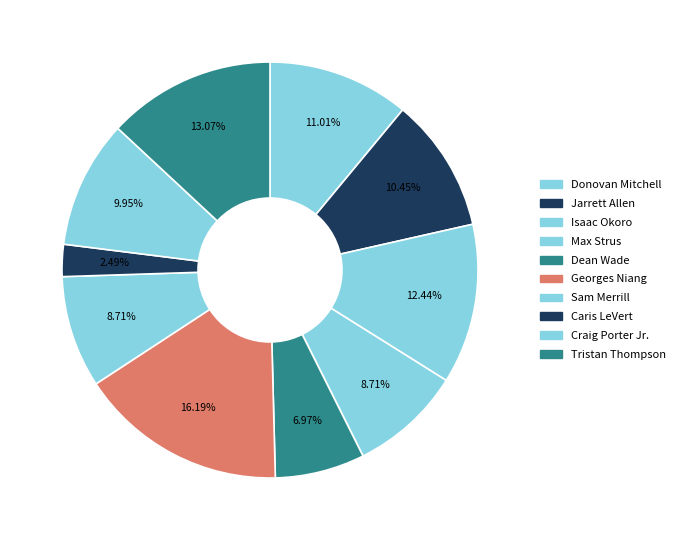

What percentage is the Donovan Mitchell slice, to the nearest percent?

11%